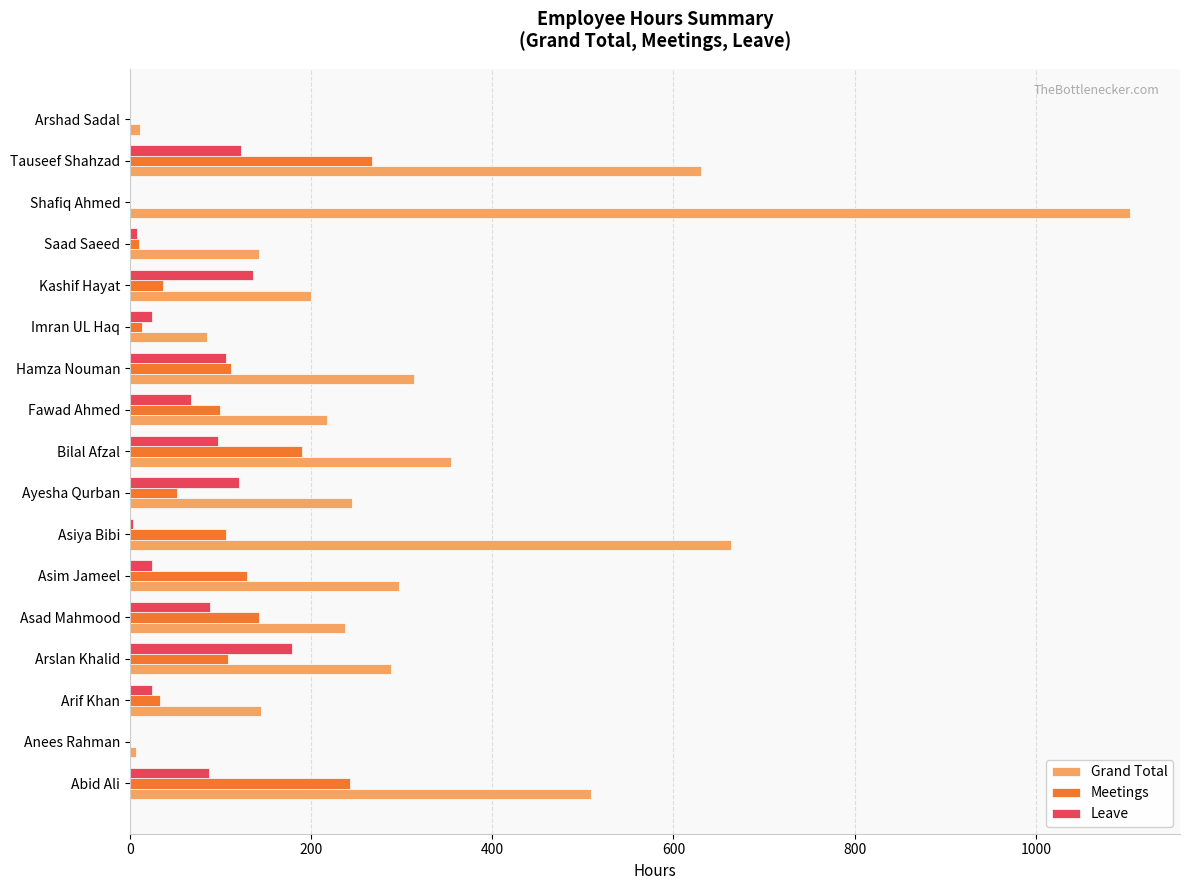

What is the sum of all Grand Total values?

5452.0